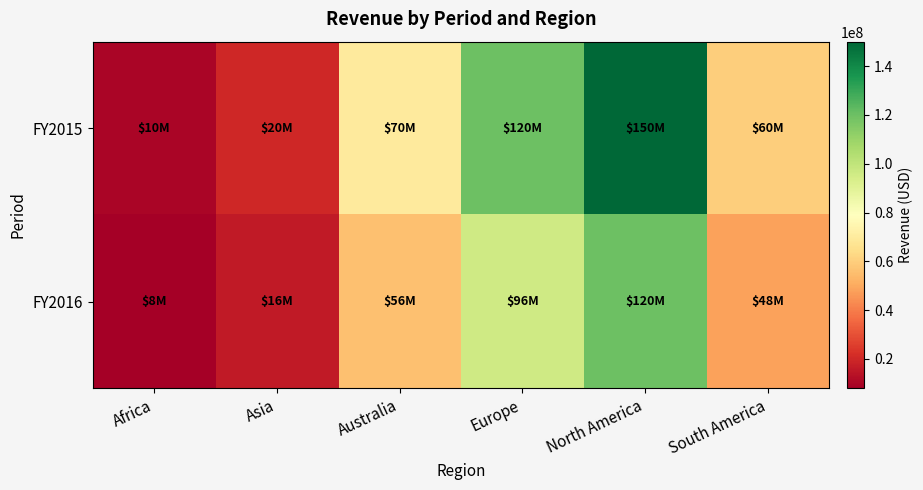

At which category does the chart reach its minimum across all series?

Africa